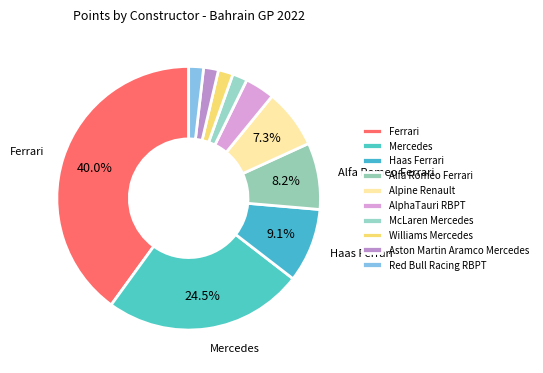

How many slices are in this pie chart?

10